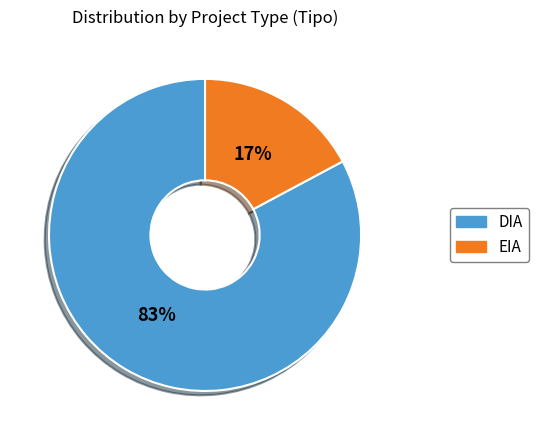

Which has a higher value, EIA or DIA?

DIA